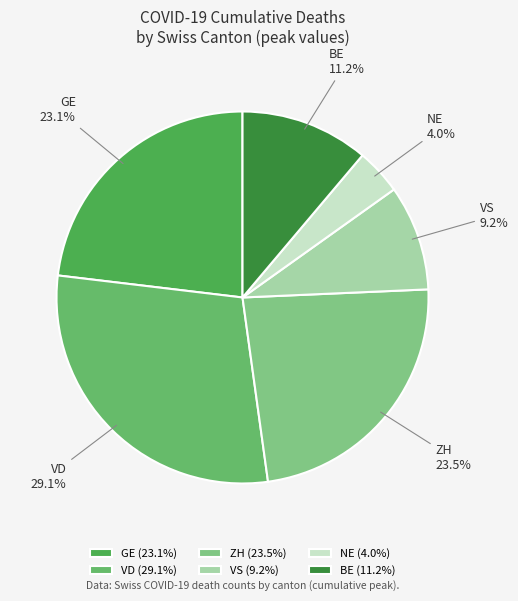

Does NE account for over 50% of the chart?

No